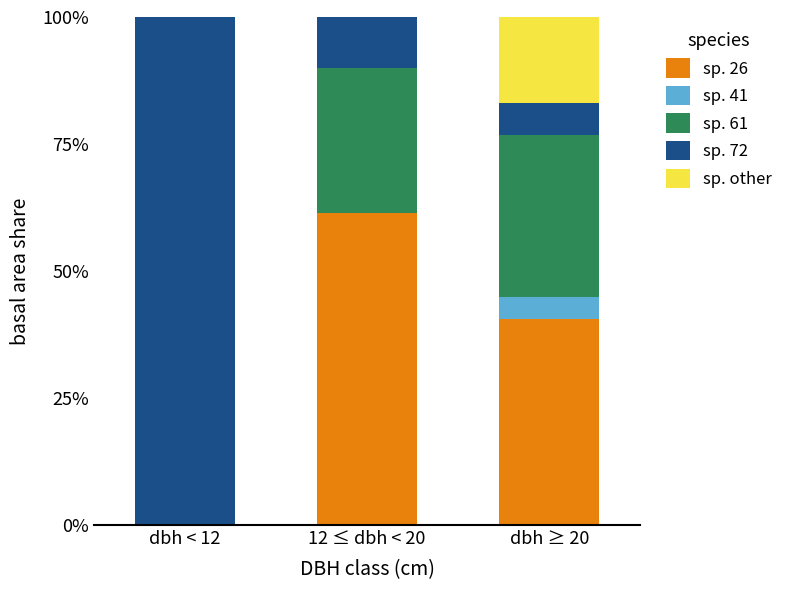

What are all the series names shown in the legend?

sp. 26, sp. 41, sp. 61, sp. 72, sp. other